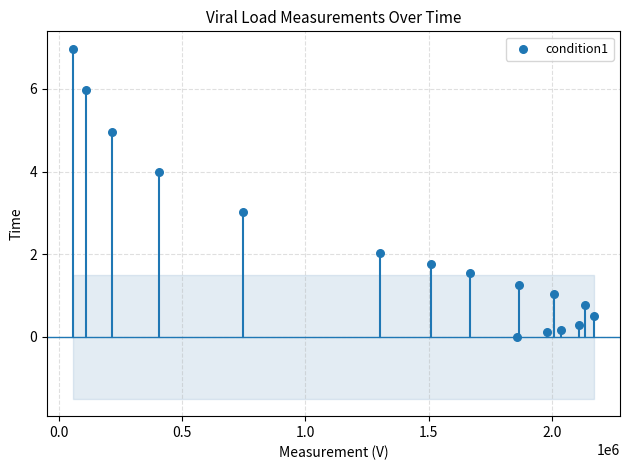

What is the range of X values (max minus min)?

2112655.2